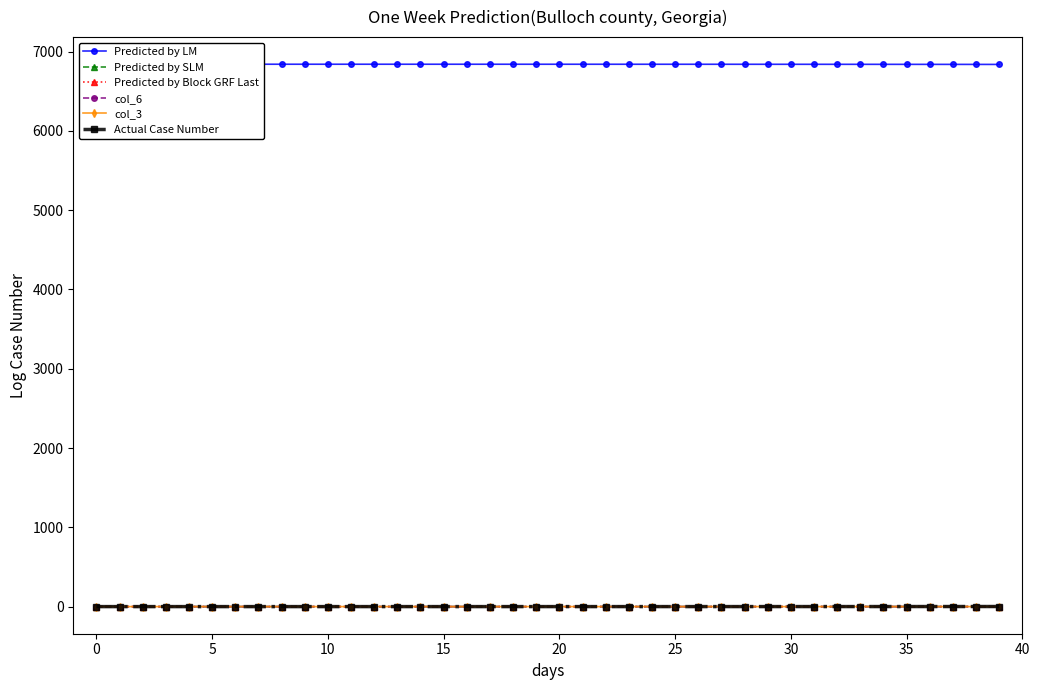

Rank the series by their maximum value, from highest to lowest.

Predicted by LM, Actual Case Number, Predicted by SLM, Predicted by Block GRF Last, col_6, col_3